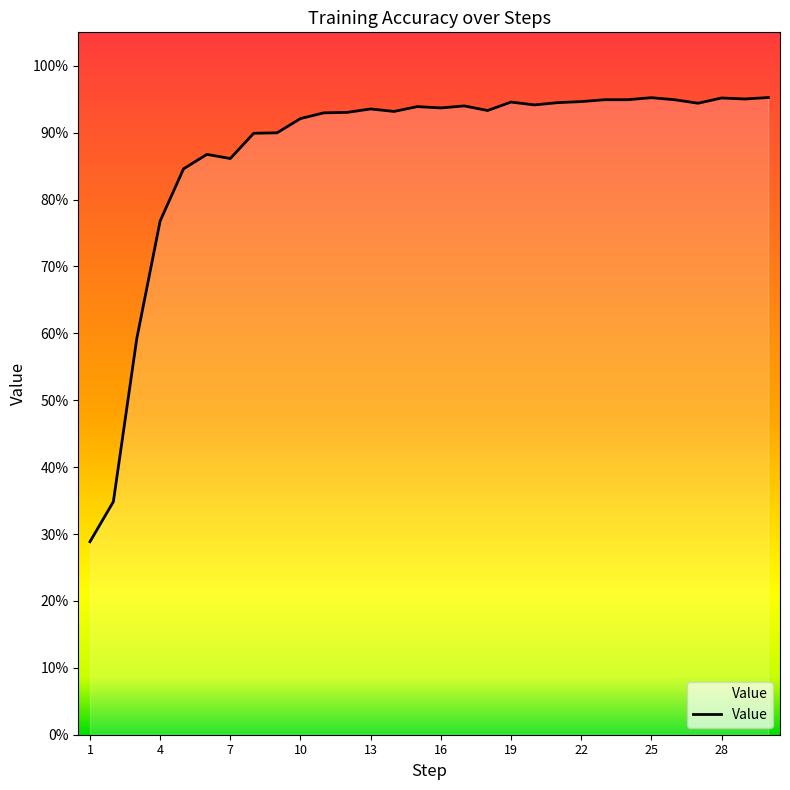

At which label is the value closest to 0?

1